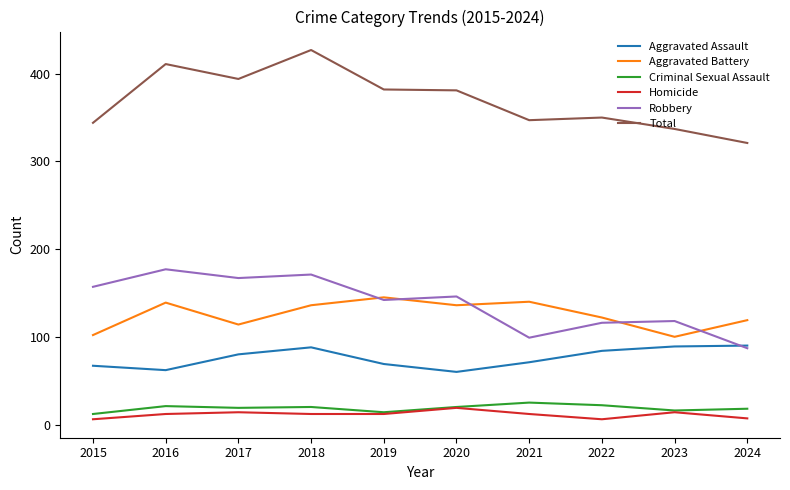

What is the greatest value displayed?

427